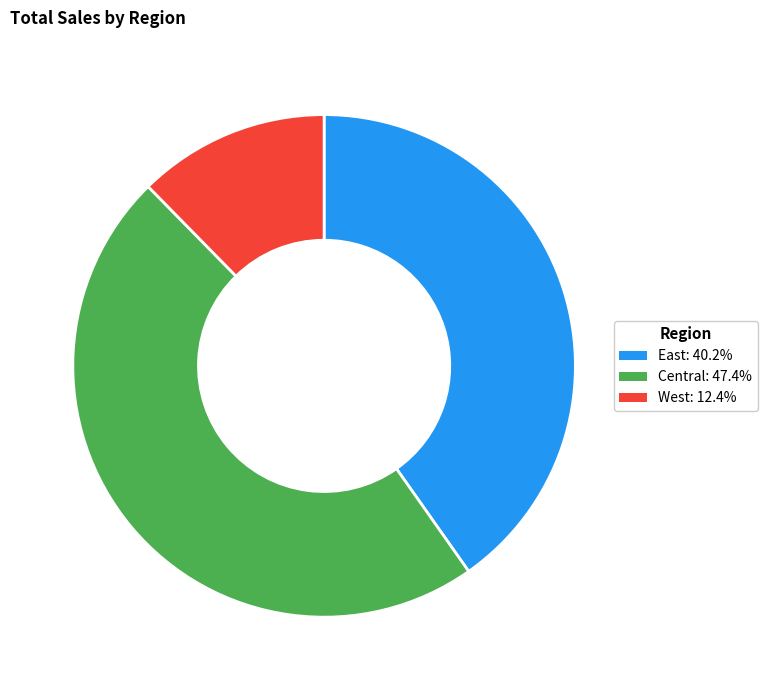

Does any single category account for the majority?

No